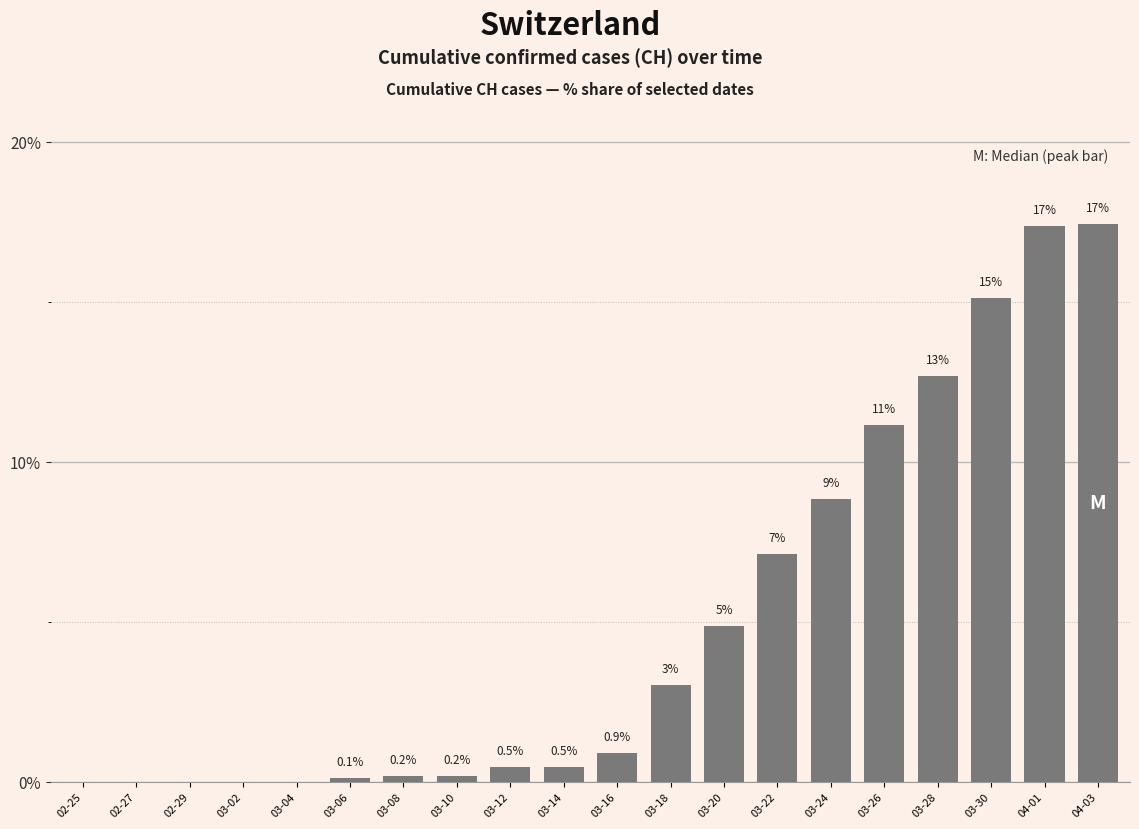

Reading left to right, list all the values displayed in this chart.

0.0	0.0	0.0	0.0	0.0	0.1	0.2	0.2	0.5	0.5	0.9	3.0	4.9	7.1	8.8	11.2	12.7	15.1	17.4	17.4